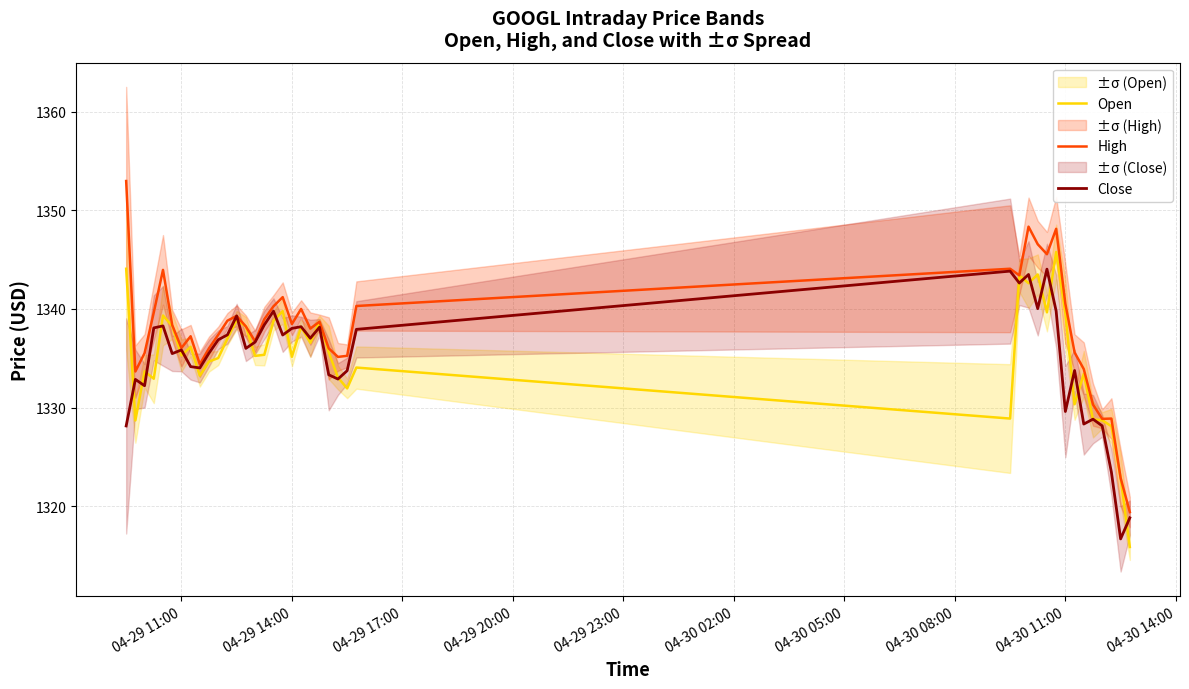

The value of High at 04-29 11:00 is 682.1. True or false?

False